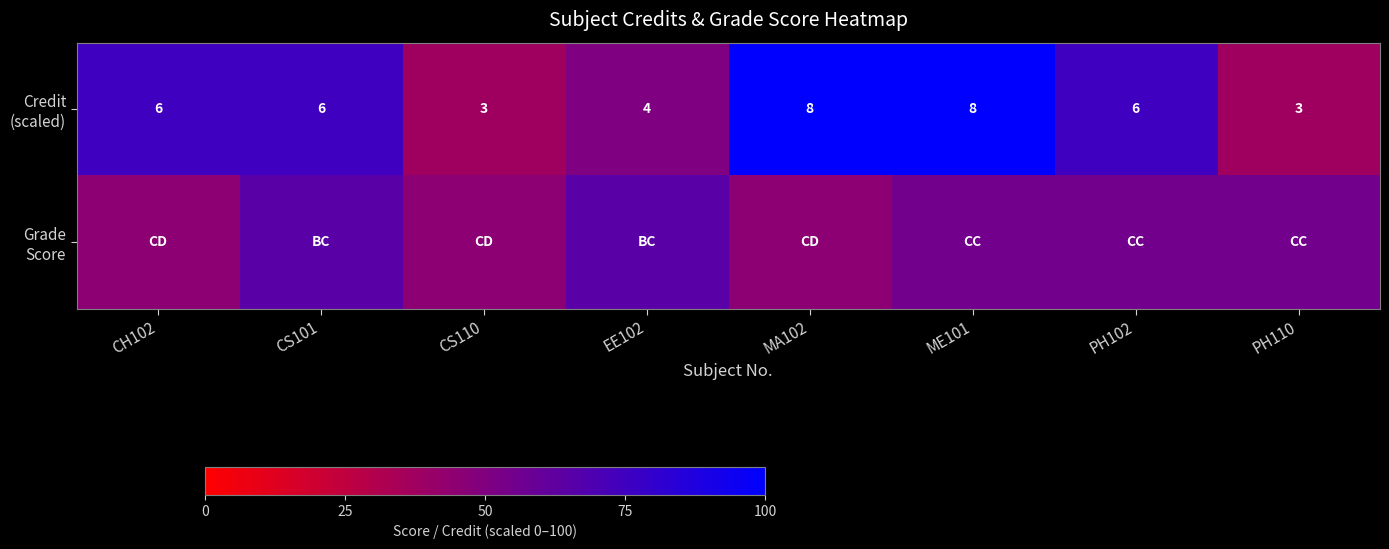

Is it true that Grade Score equals 65.0 at CS101?

True